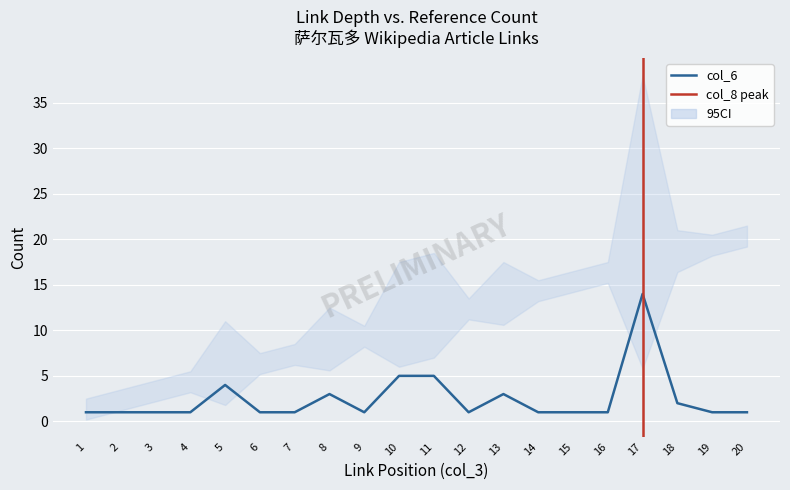

Is this an area chart (filled region under the line)?

No